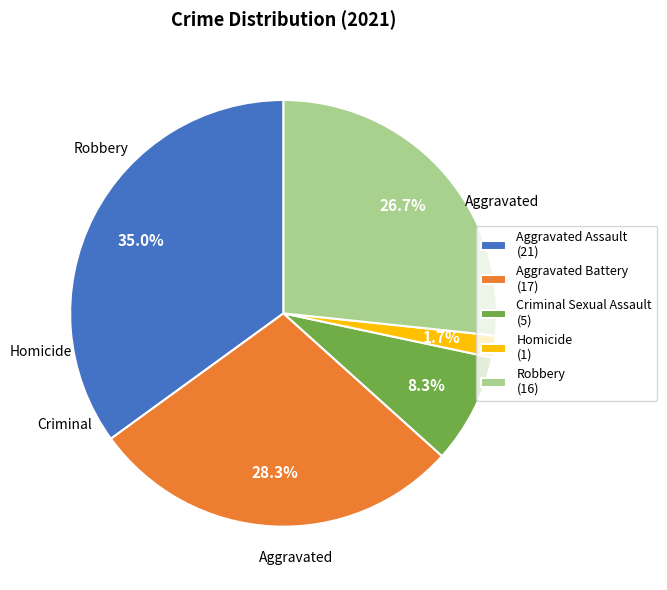

Does Aggravated Battery account for over 50% of the chart?

No